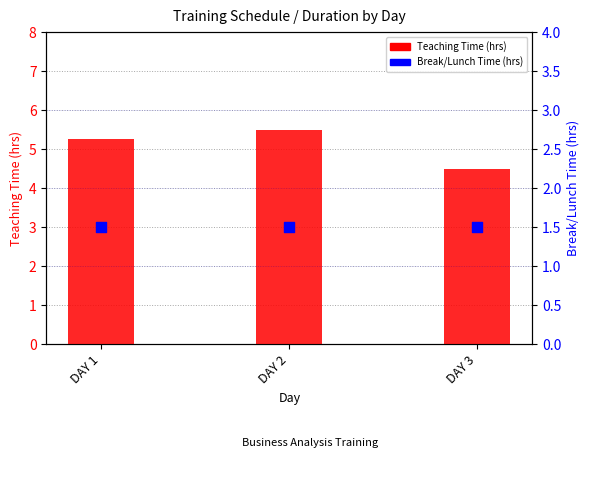

What is the total value across all series at DAY 2?

7.0